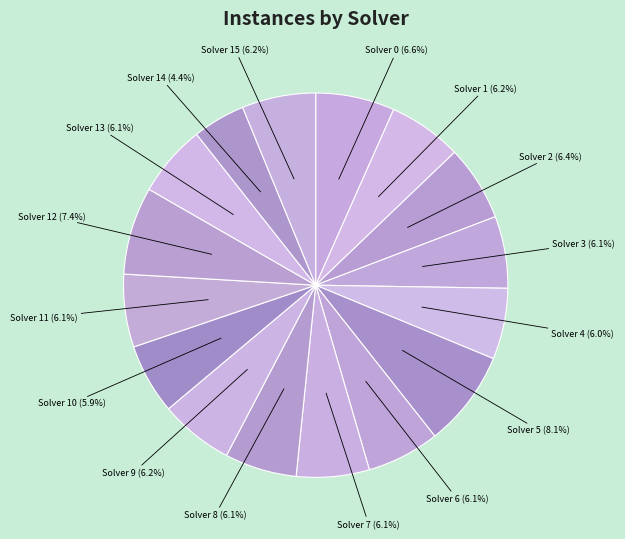

Which category has the biggest portion of the pie?

Solver 5